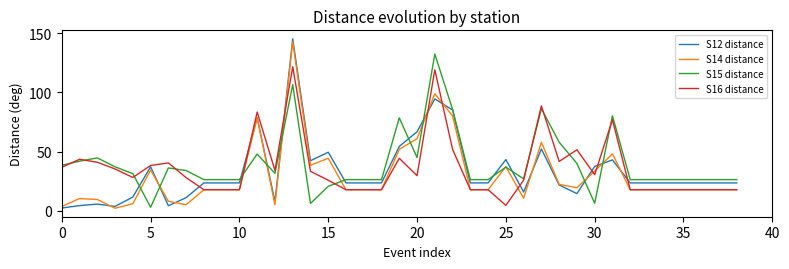

What is the greatest value displayed?

145.3